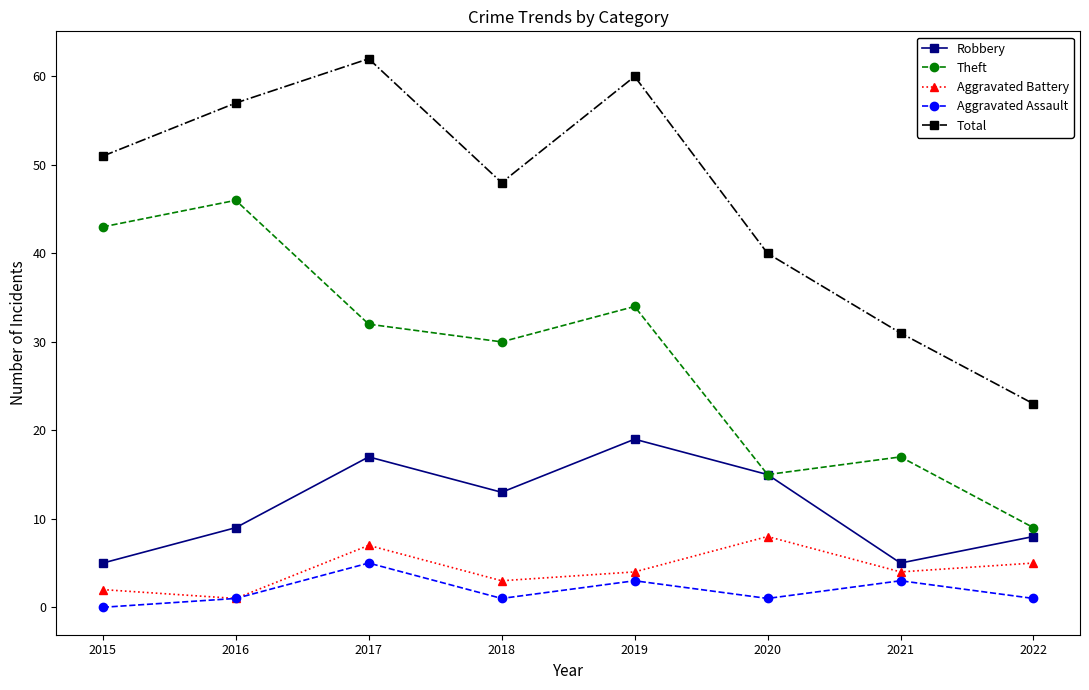

At 2019, list the series in order from largest to smallest.

Total, Theft, Robbery, Aggravated Battery, Aggravated Assault